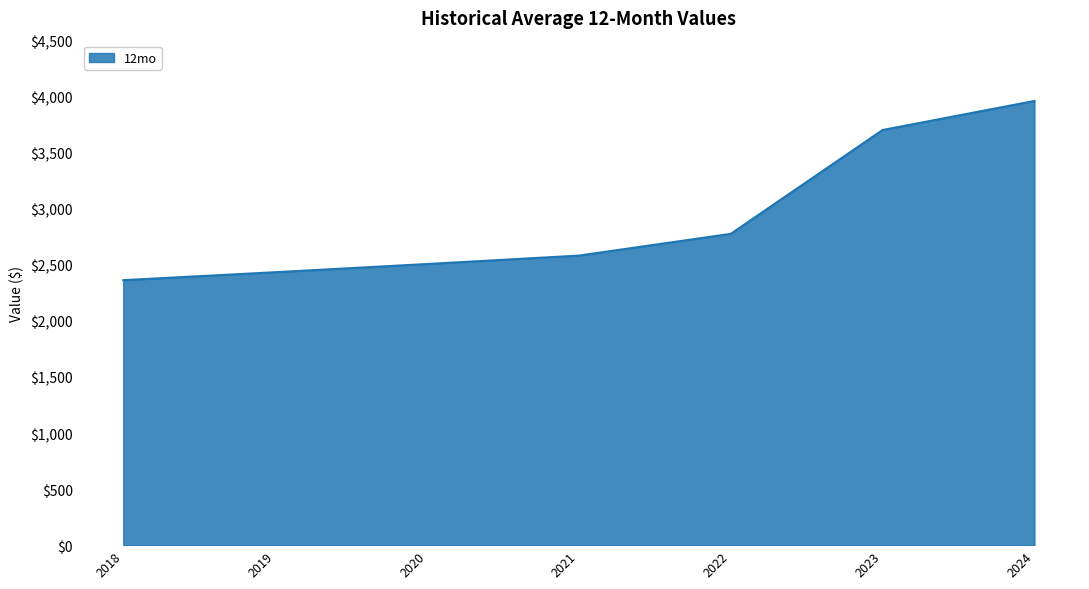

Reading right to left, extract all data points from this chart.

2024=3962.3	2023=3703.1	2022=2776.6	2021=2582.8	2020=2507.6	2019=2434.6	2018=2363.7